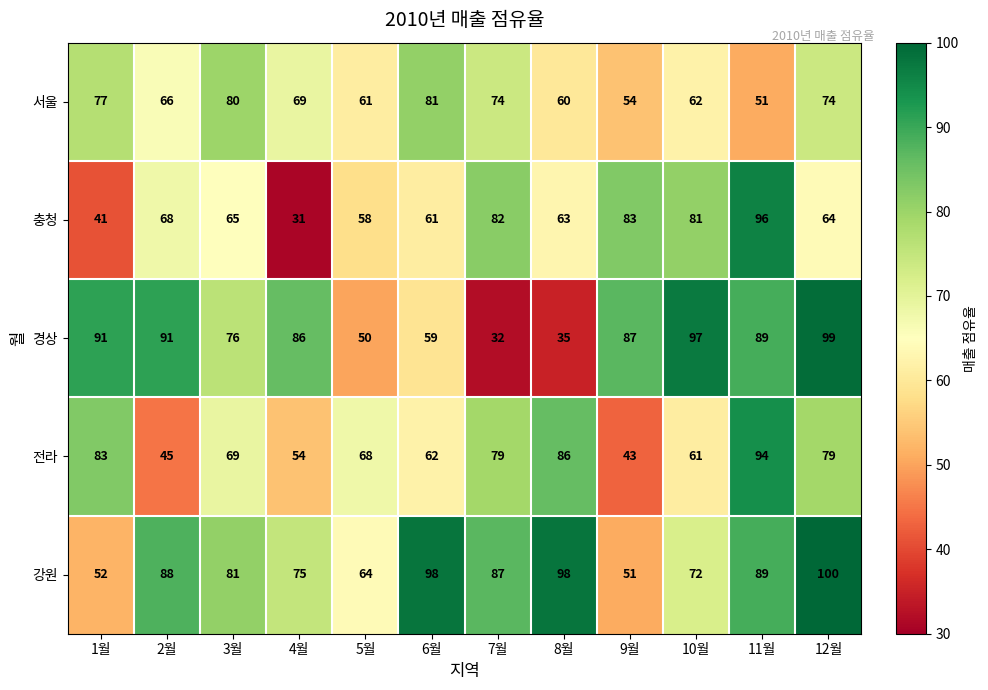

Is it true that 서울 equals 23 at 11월?

False